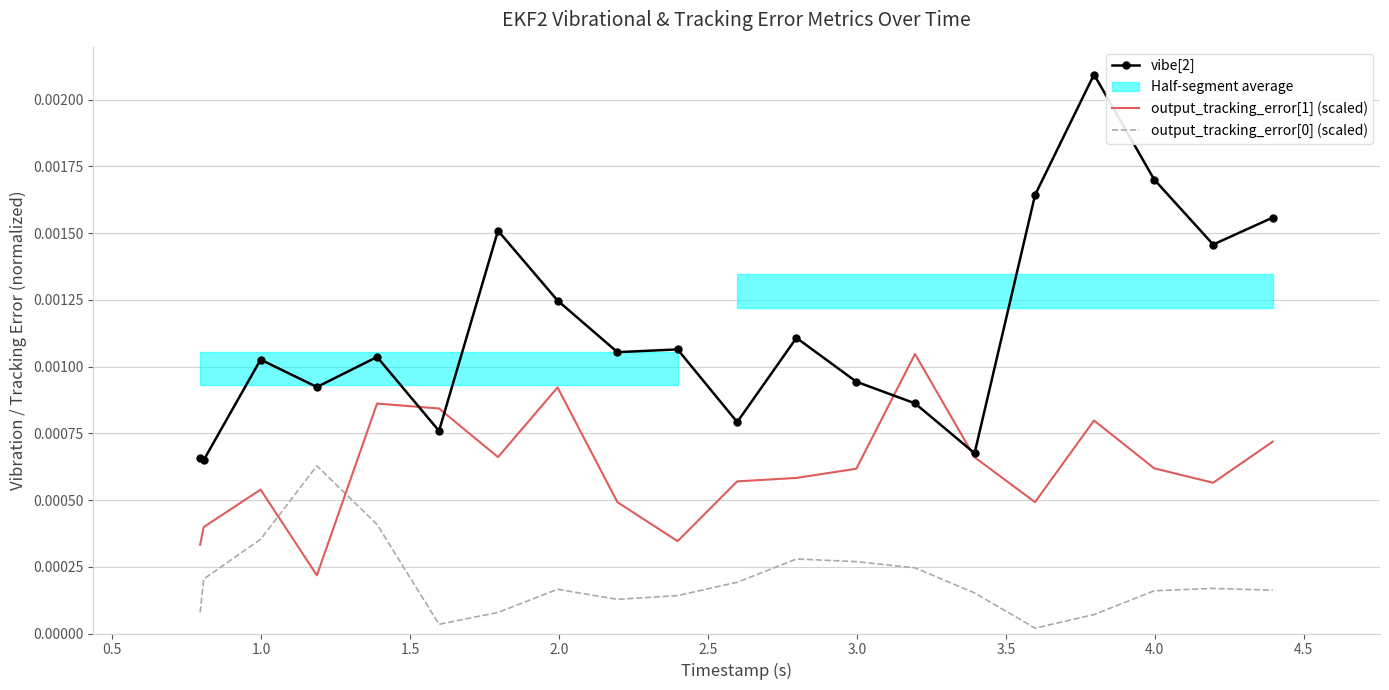

Is the value of vibe[2] at 0.5 greater than the value of output_tracking_error[0] (scaled) at 1.0?

Yes